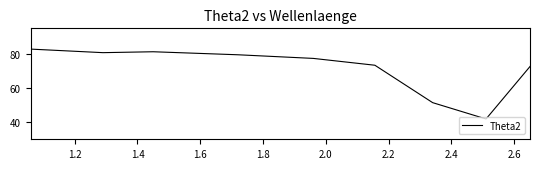

What is the smallest value displayed?

41.9